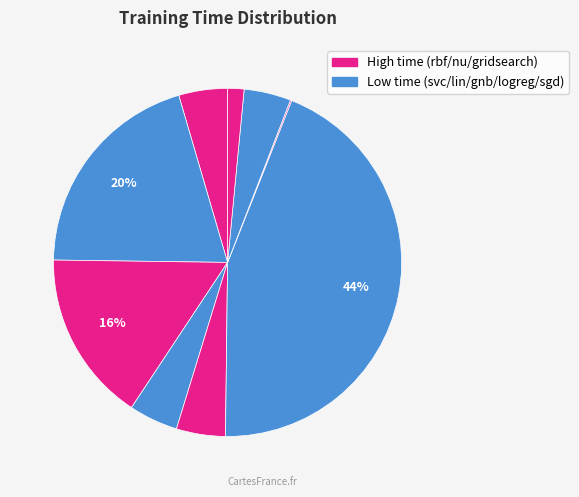

To the nearest percent, what is the average slice percentage?

11%